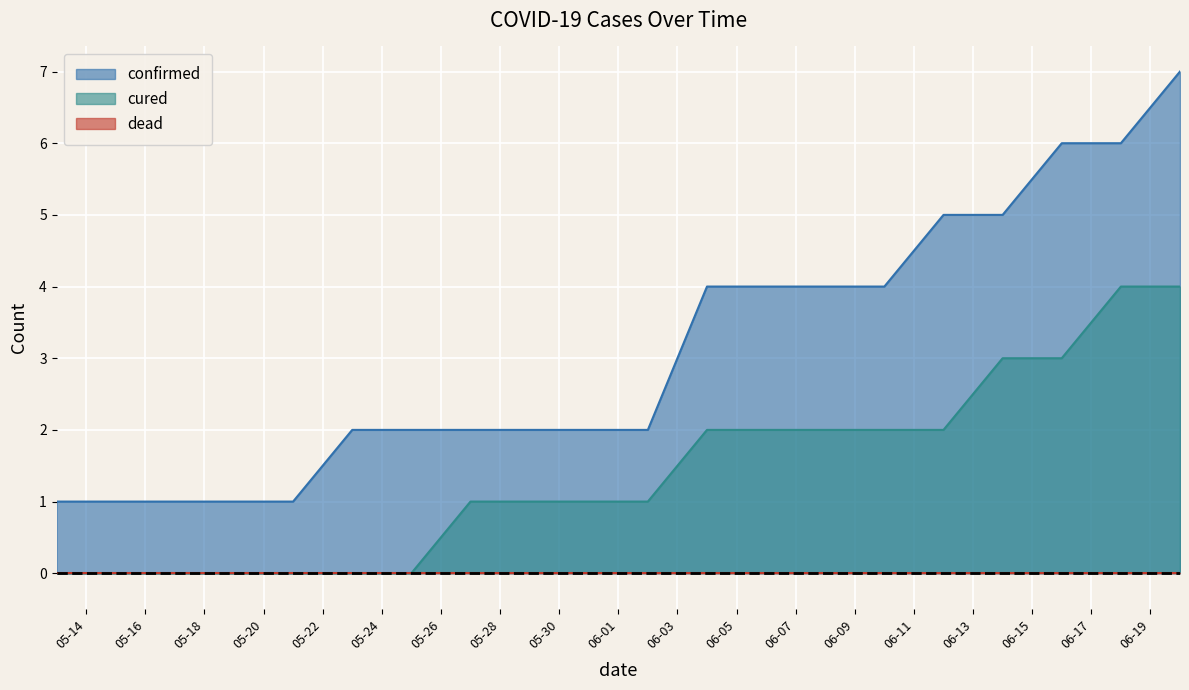

How many data points in cured are above 1?

9